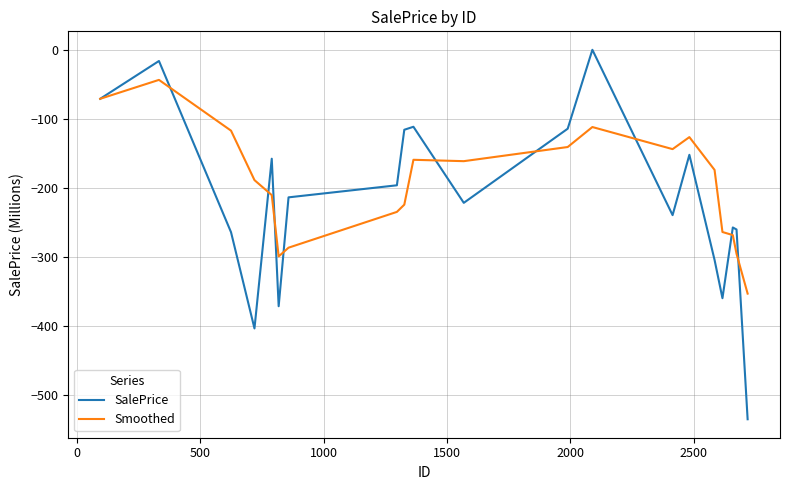

List the series in order of their overall mean, lowest first.

SalePrice, Smoothed